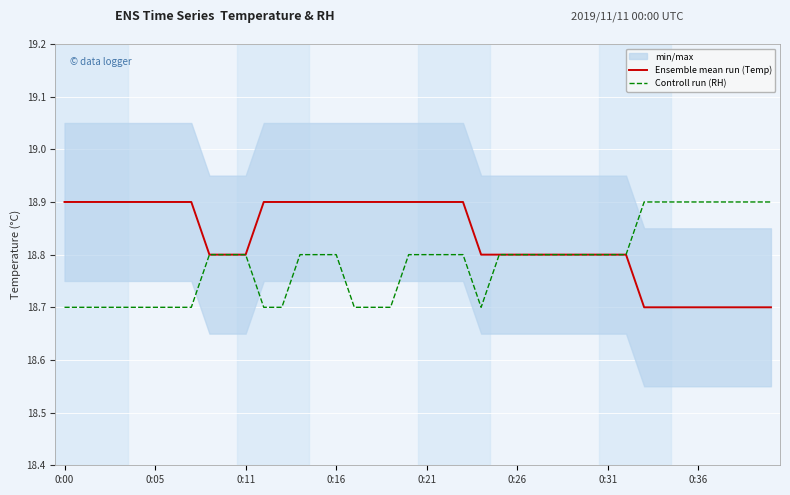

At which label is Controll run (RH) closest to 18?

0:00